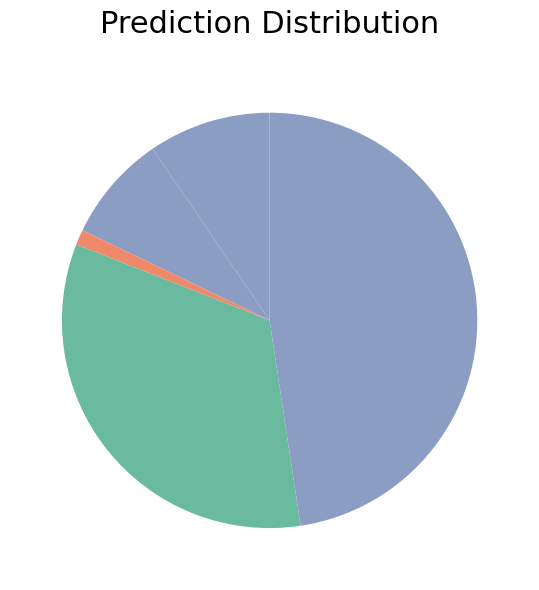

To the nearest percent, what is the difference between the largest and smallest slice percentages?

46%